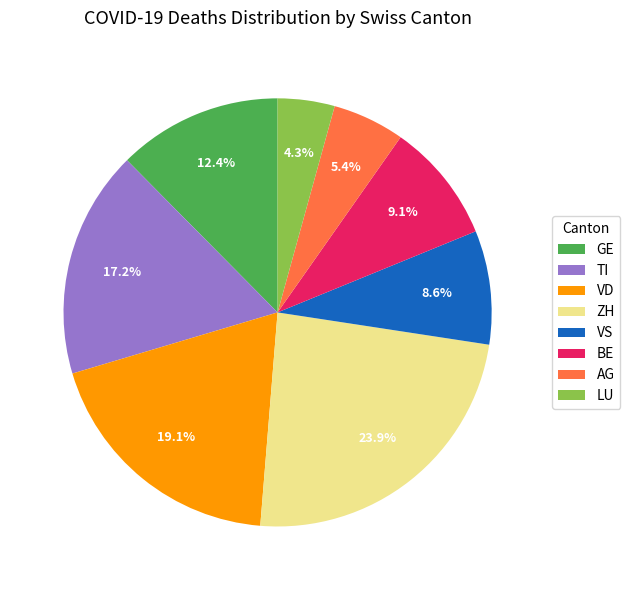

Which slice is the largest?

ZH